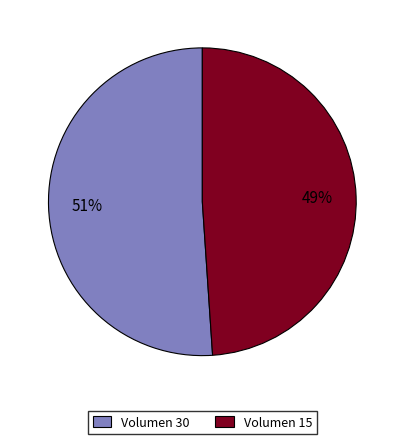

To the nearest percent, what portion does Volumen 15 represent?

49%